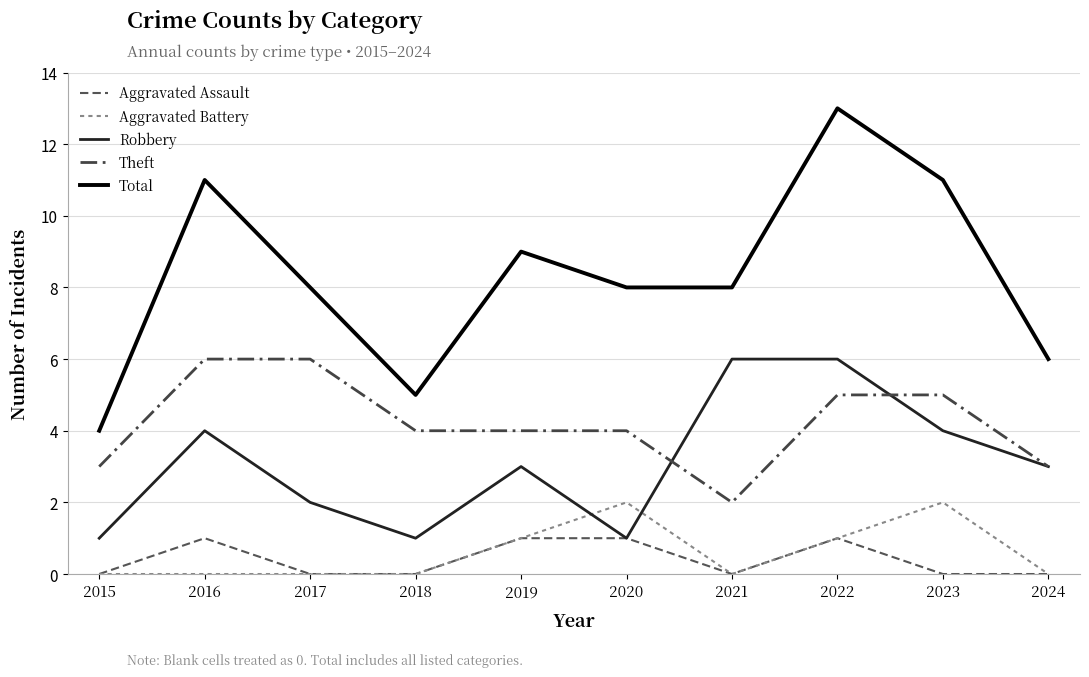

How many lines are shown in the chart?

5